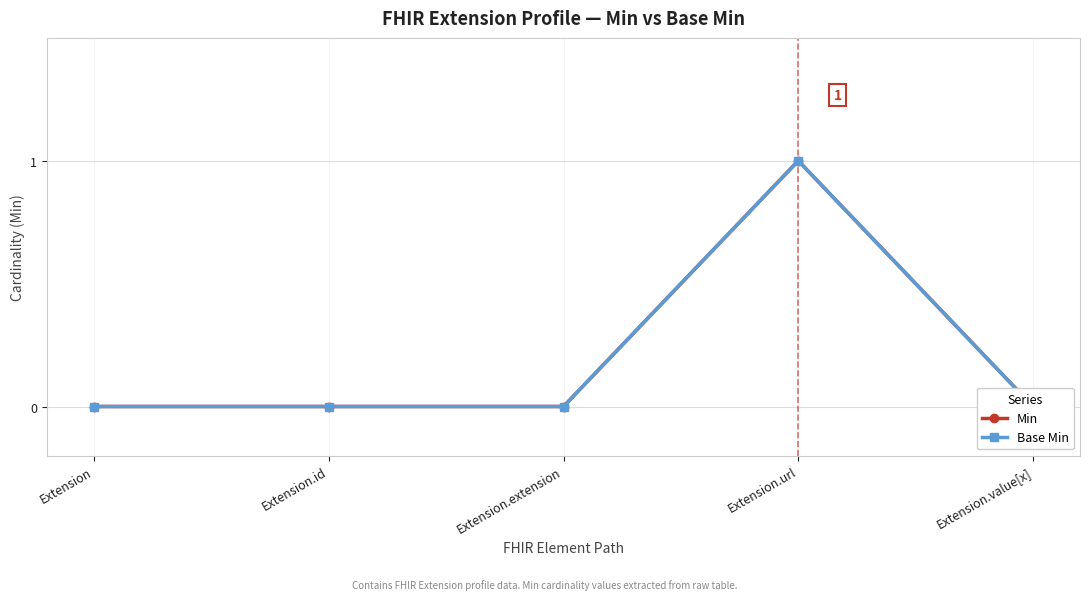

Which category has the highest value in the Base Min series?

Extension.url